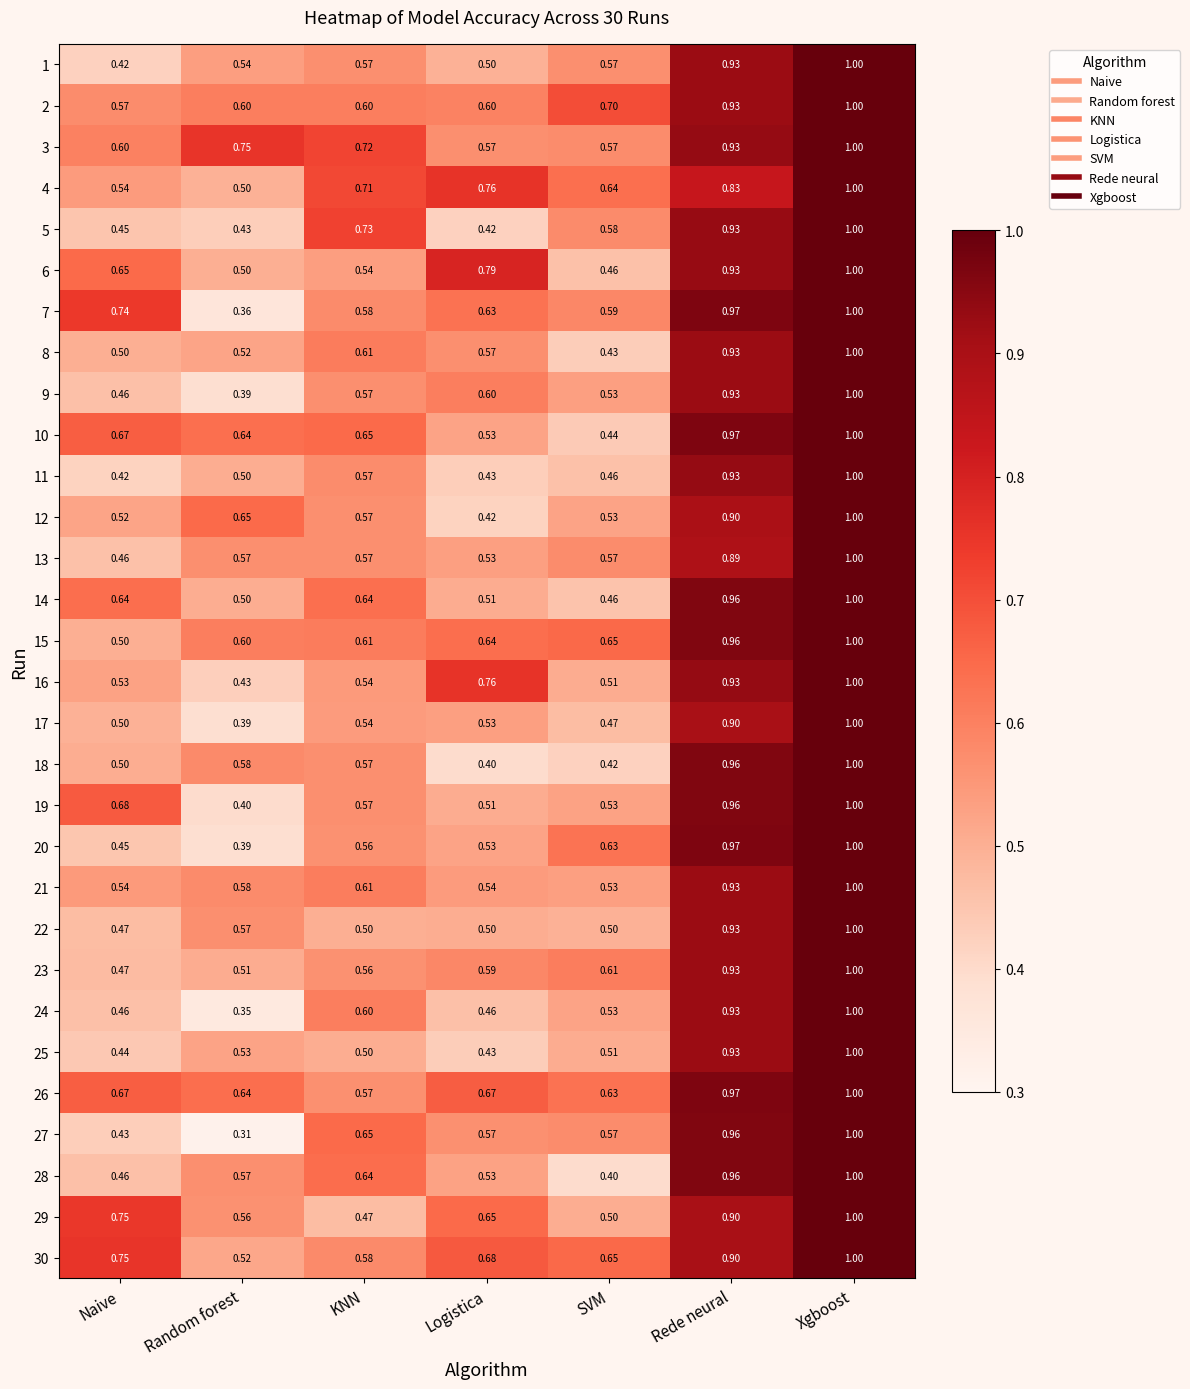

At which label is 16 closest to 0?

Random forest